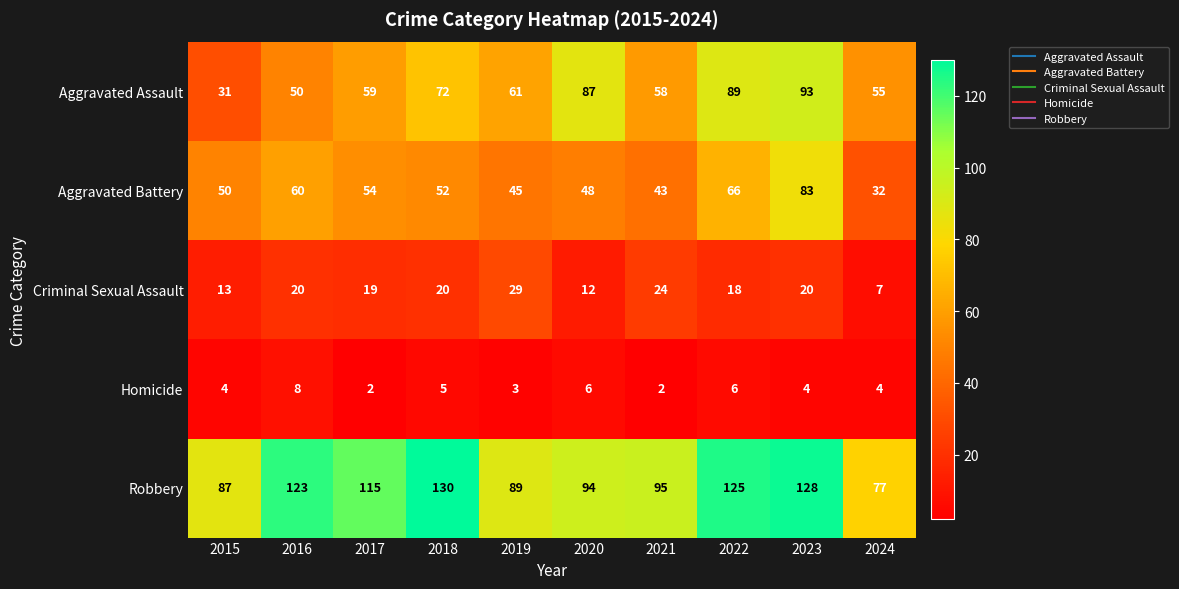

What is the total value across all series at 2021?

222